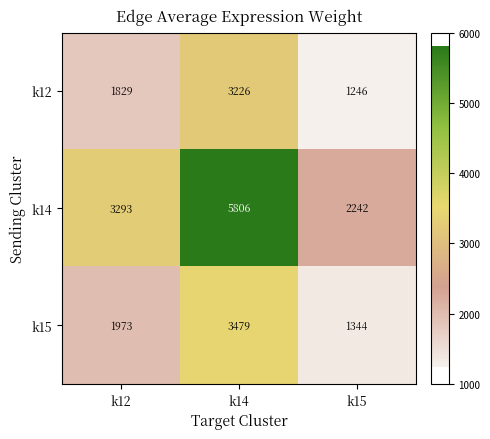

What is the smallest value displayed?

1246